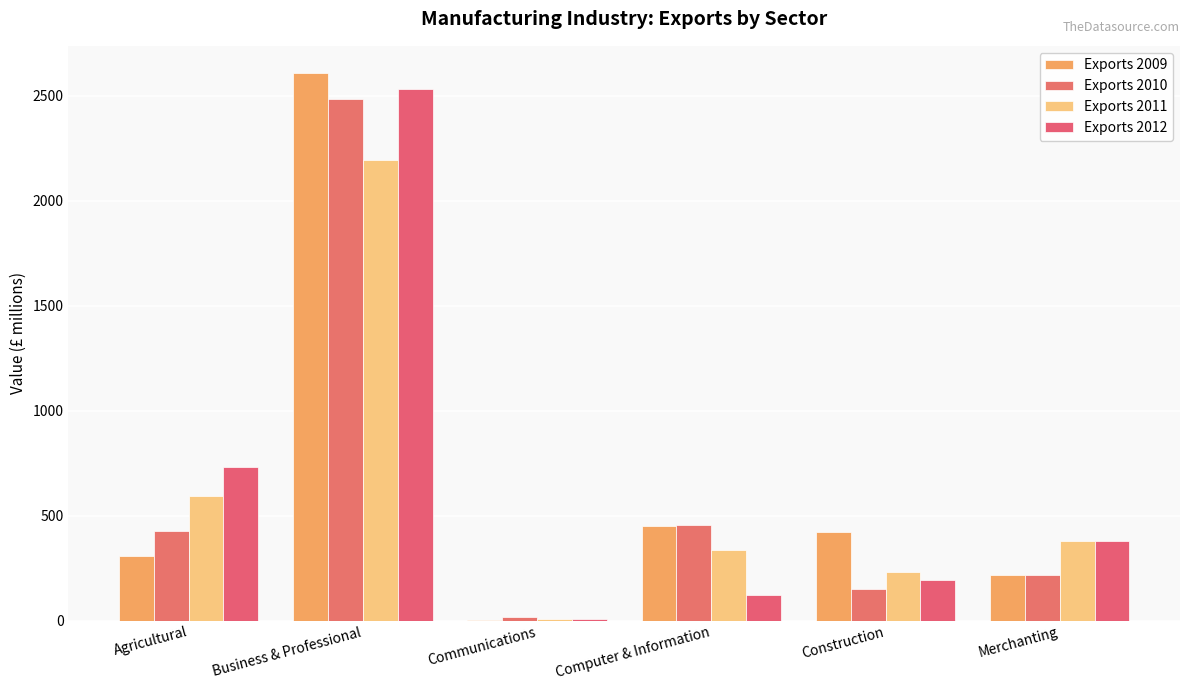

How many groups of bars are there?

6